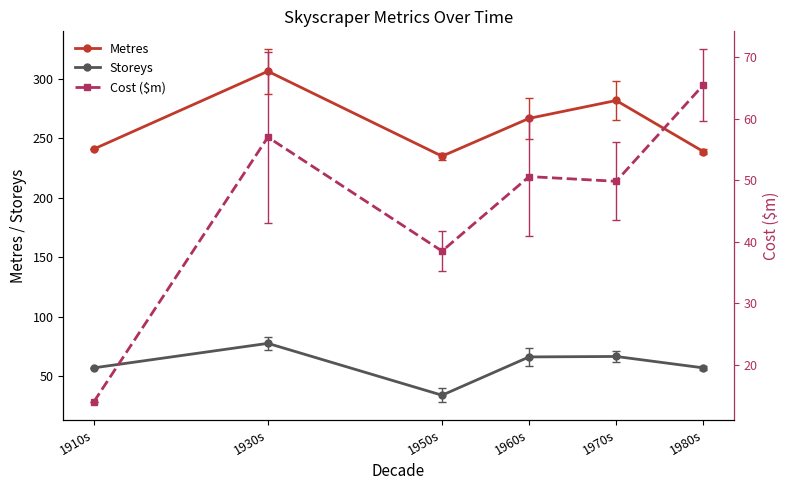

True or false: Storeys and Metres cross at least once.

False